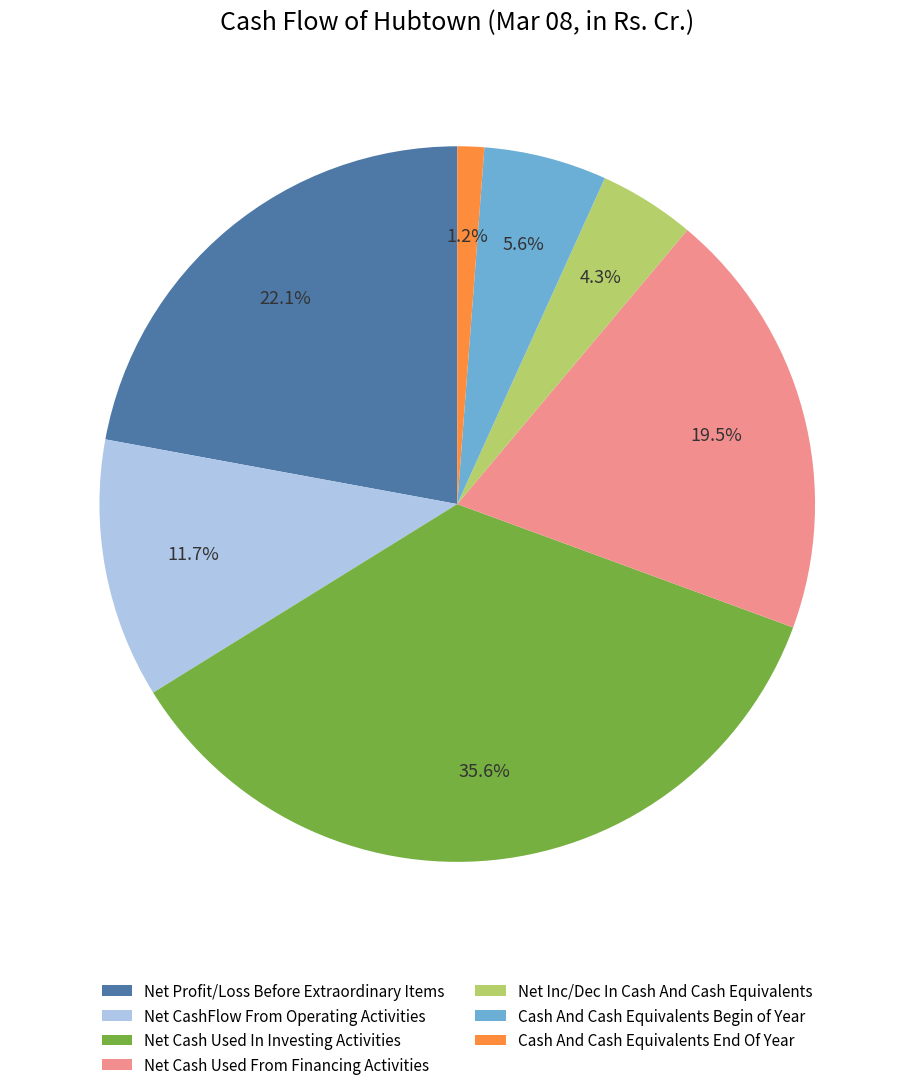

Is there a majority slice in this chart?

No